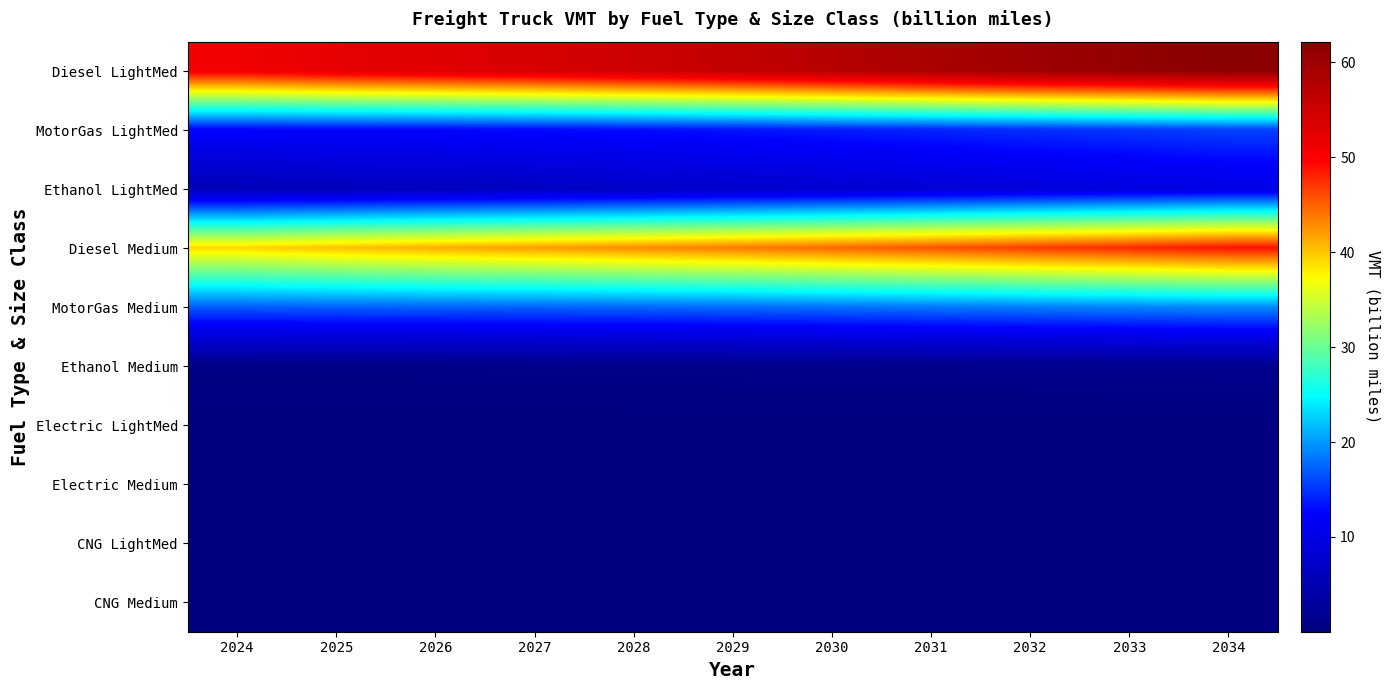

List the series in order of their peak value, highest first.

Diesel LightMed, Diesel Medium, MotorGas Medium, MotorGas LightMed, Ethanol LightMed, Ethanol Medium, CNG Medium, Electric LightMed, Electric Medium, CNG LightMed